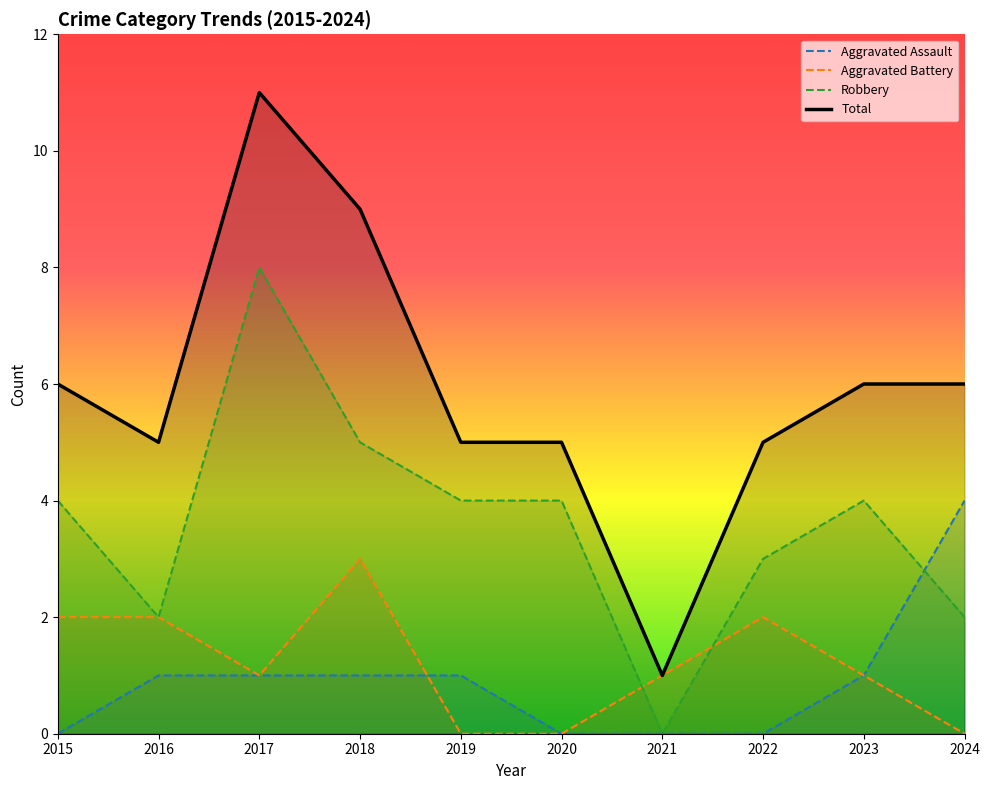

True or false: Total has a value of 10 at 2024.

False